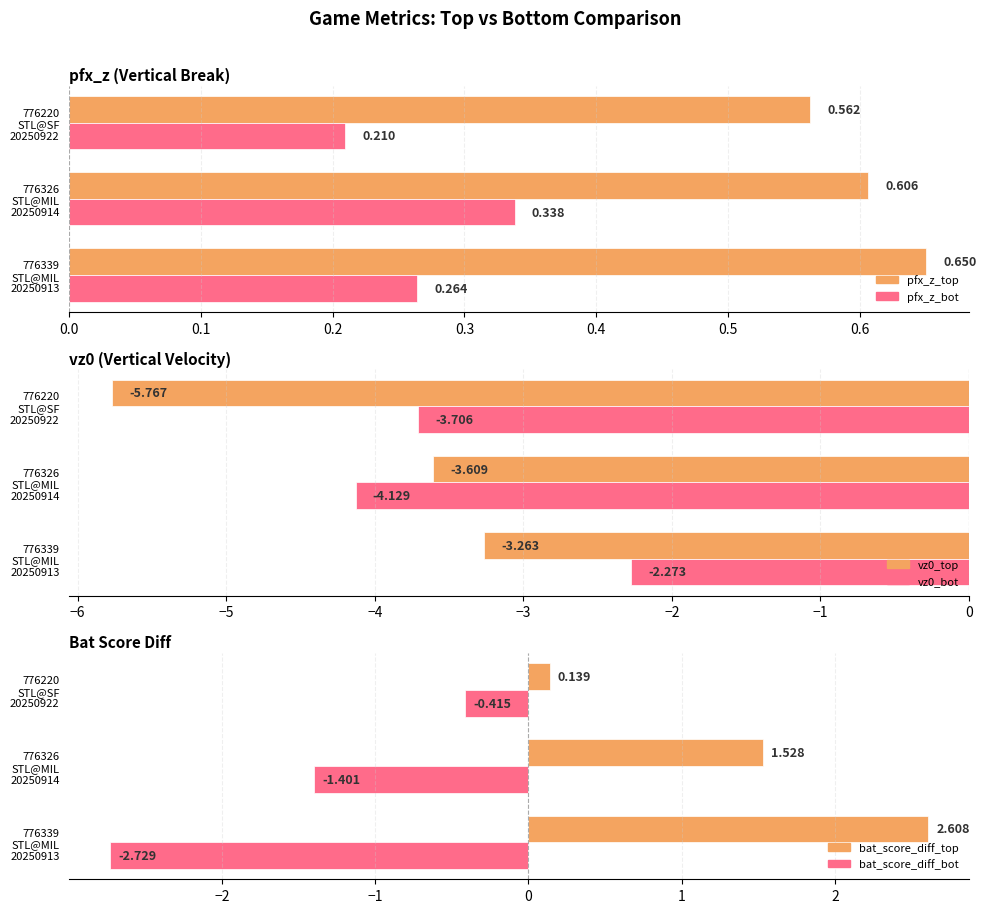

What is the lowest value of the vz0_bot series?

-4.1